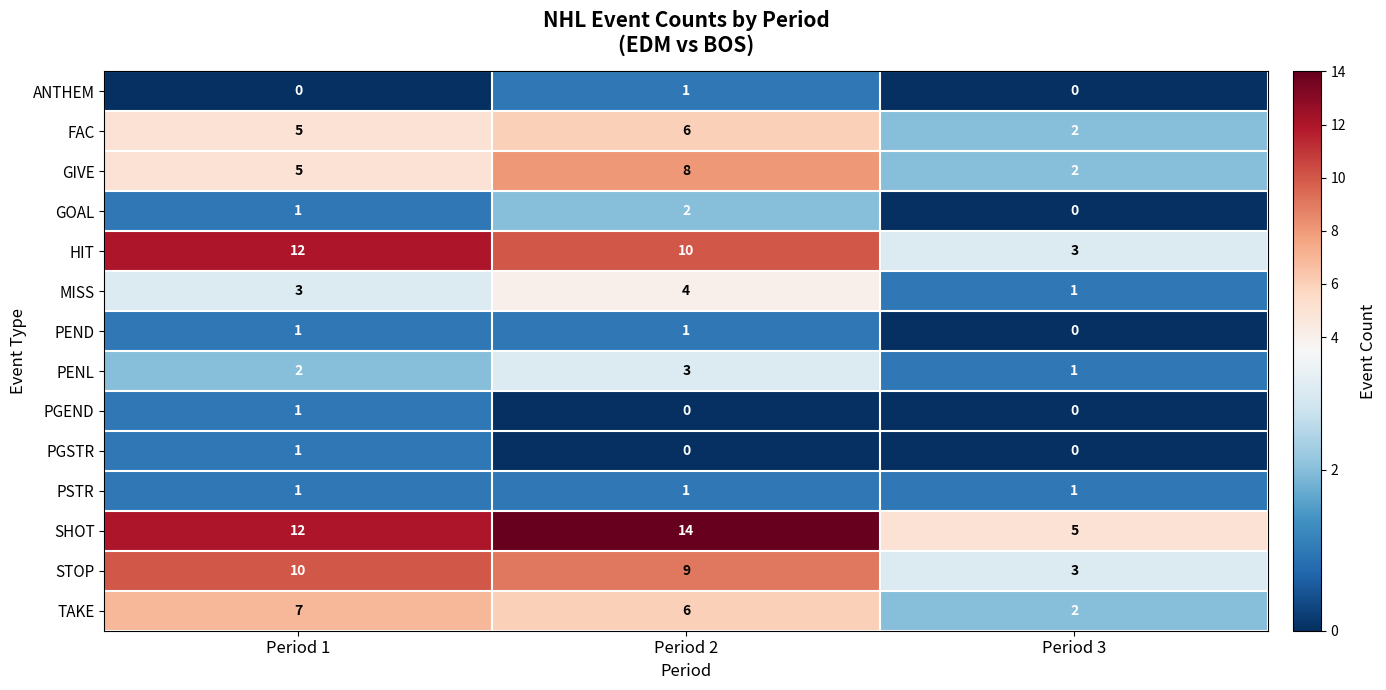

What is the sum of all TAKE values?

15